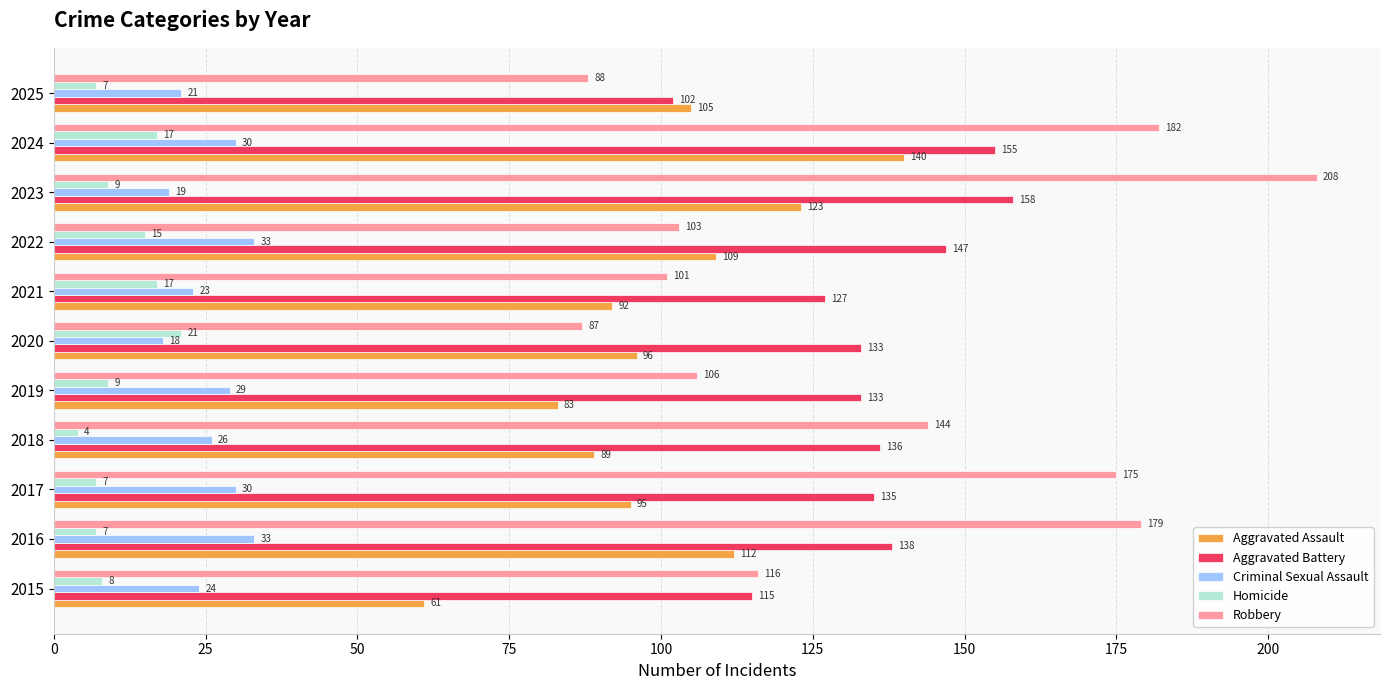

Rank the series by their maximum value, from highest to lowest.

Robbery, Aggravated Battery, Aggravated Assault, Criminal Sexual Assault, Homicide